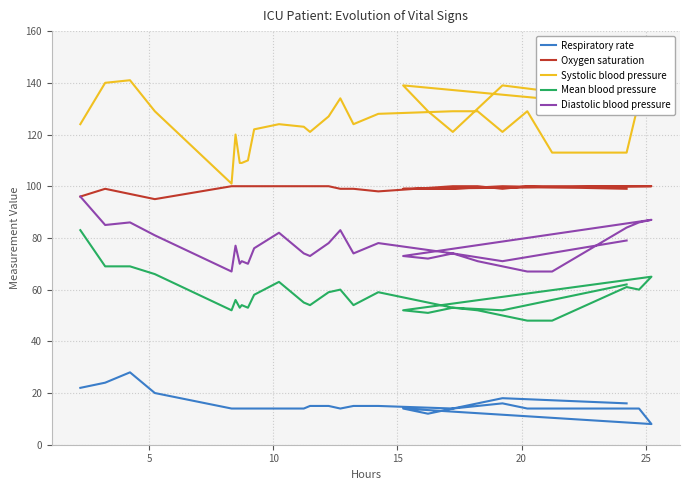

True or false: Systolic blood pressure has more than 2 points higher than both neighbors.

True